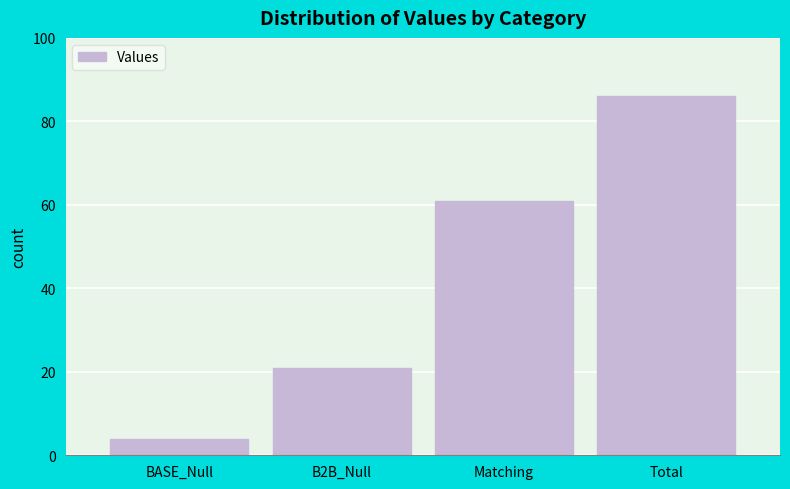

What is the label of the 3rd bar from the right?

B2B_Null